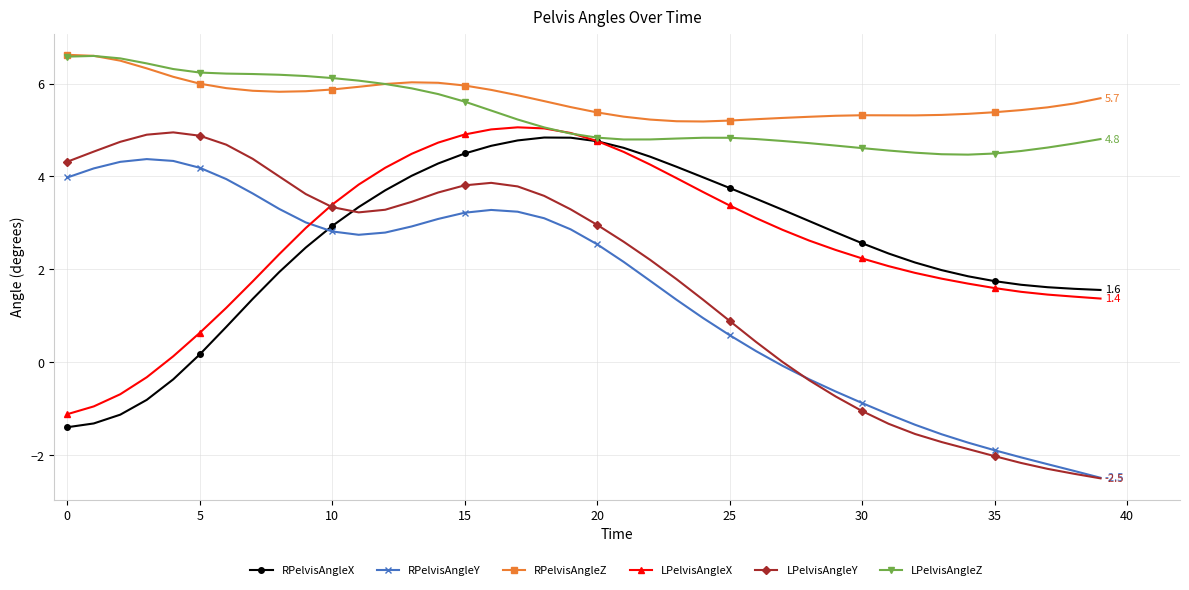

What is the average value of the LPelvisAngleY series?

1.8